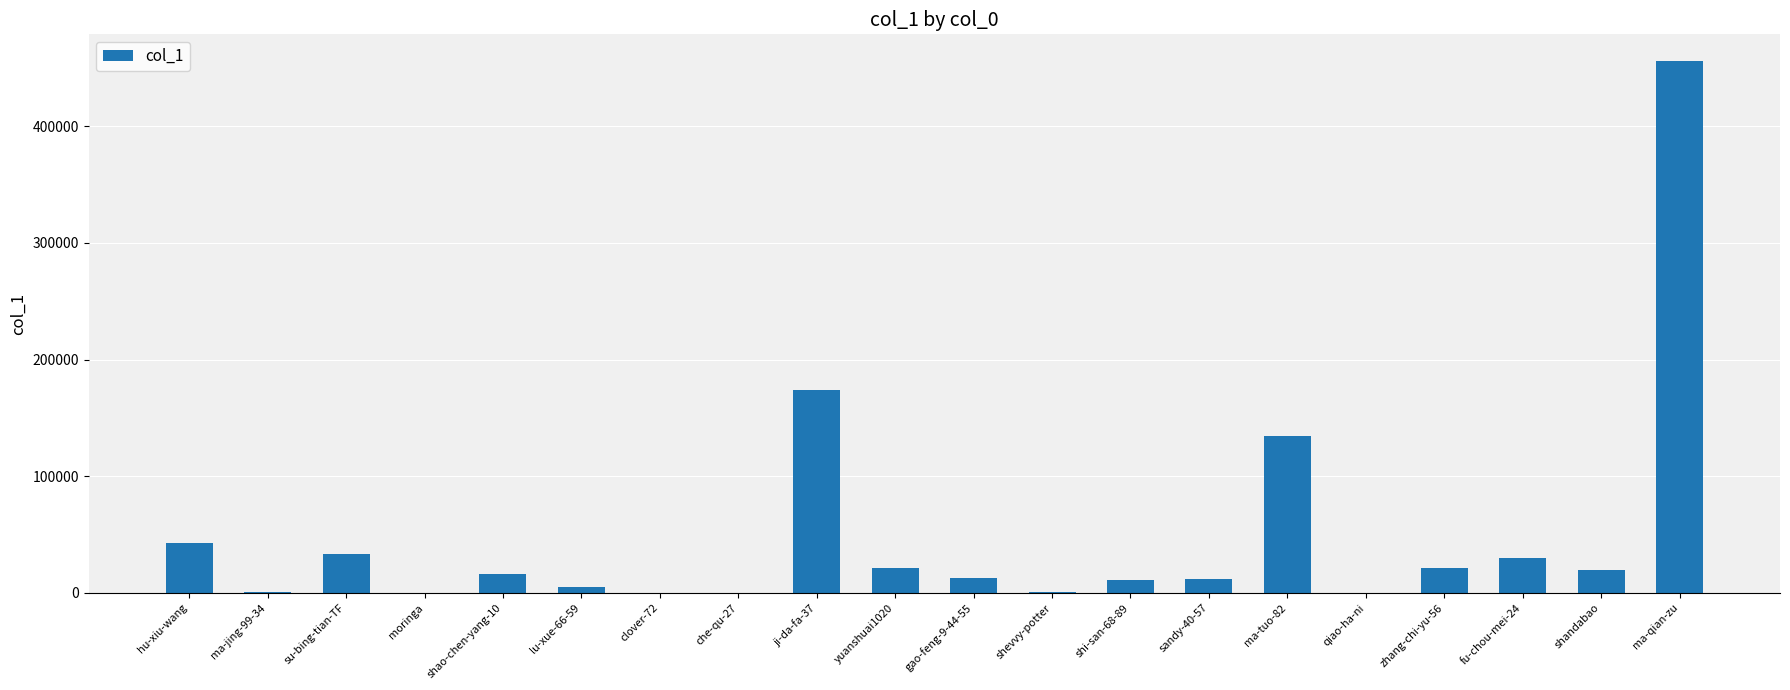

What is the change in value from lu-xue-66-59 to ma-tuo-82?

+129426